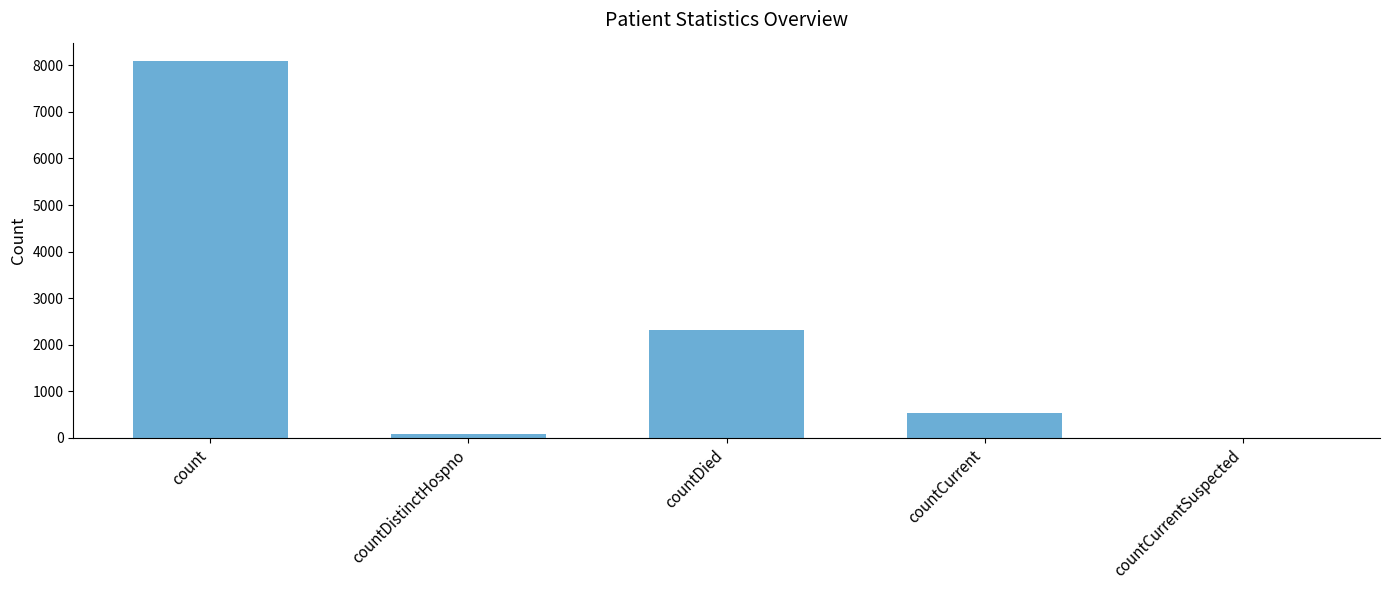

Which has a higher value, countDied or count?

count